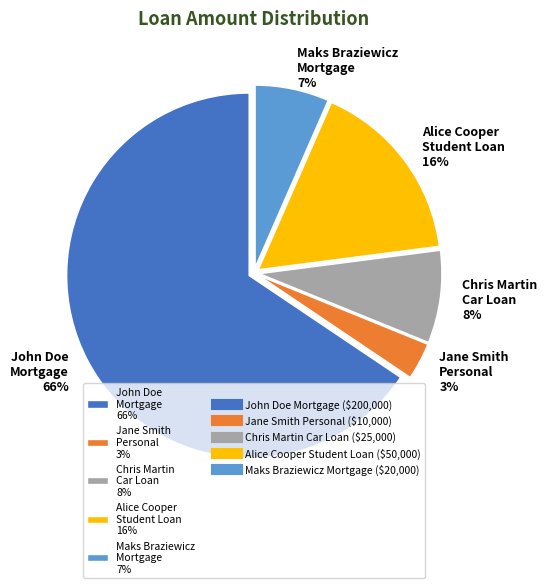

Is there a majority slice in this chart?

Yes